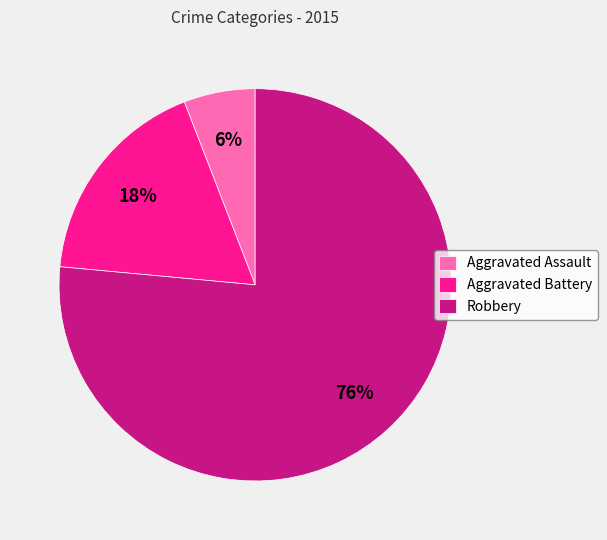

What is the ratio of the value at Aggravated Assault to the value at Aggravated Battery?

0.3